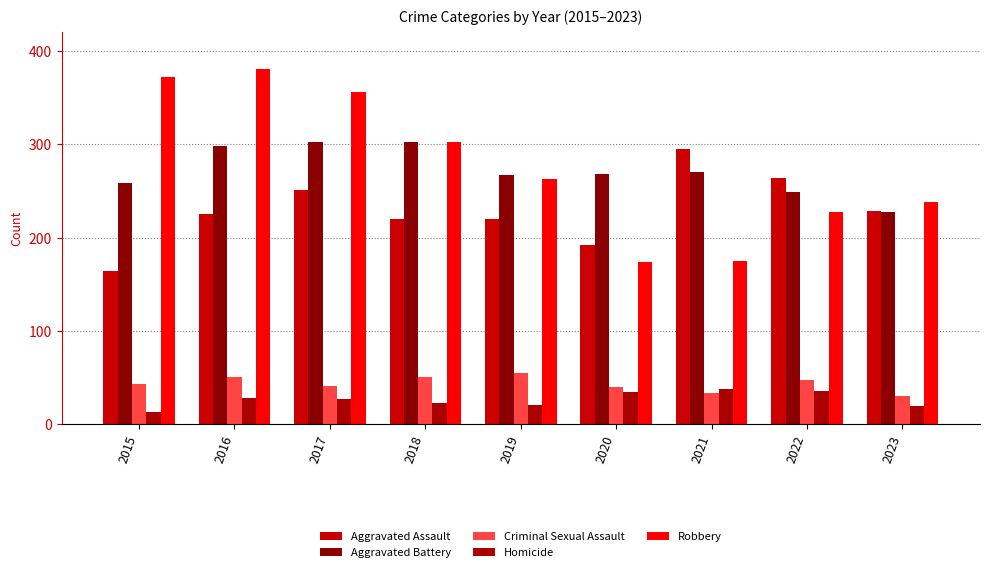

What is the approximate value of Robbery at 2018, to the nearest 10?

300